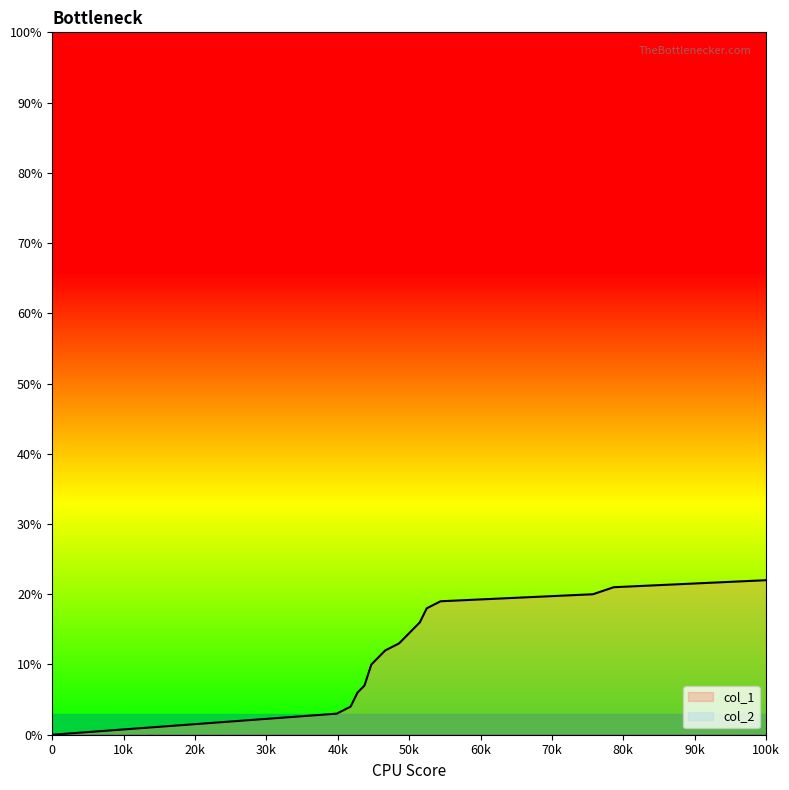

What is the greatest value displayed?

22